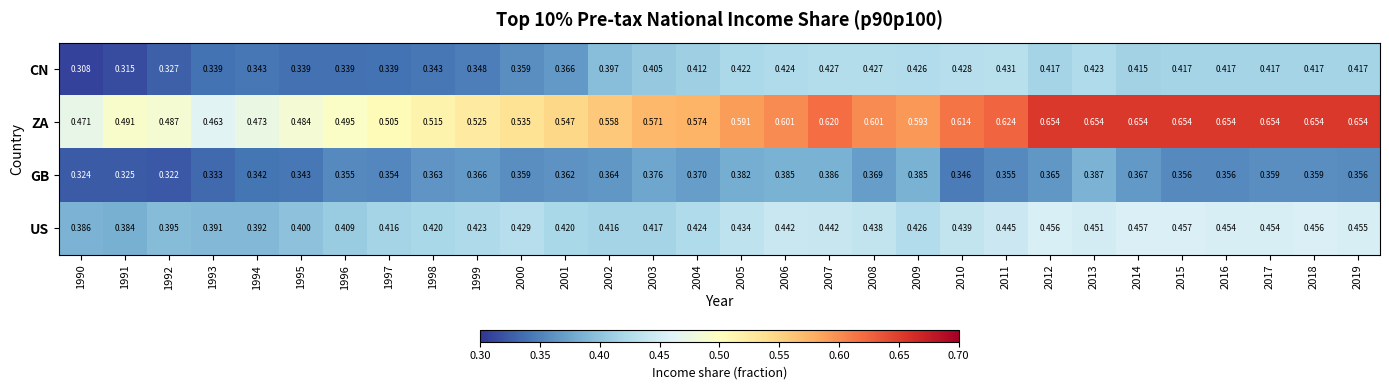

Count the number of categories in the chart.

30